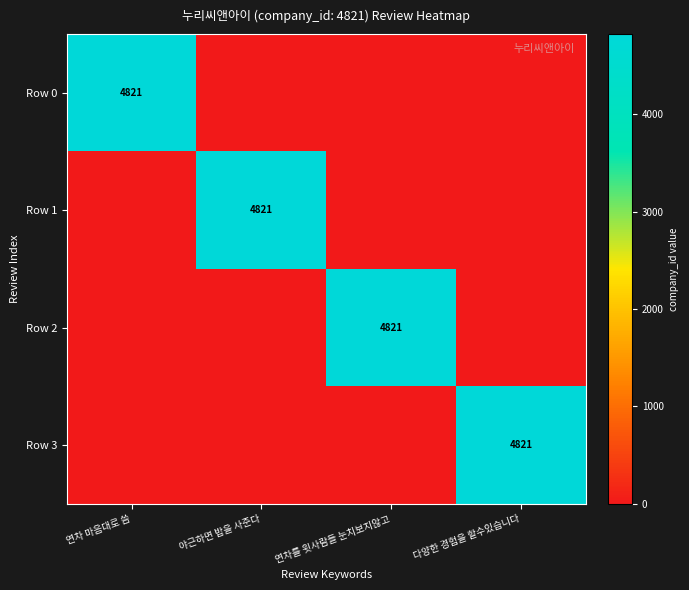

Which series has the largest total across all categories?

Row 0